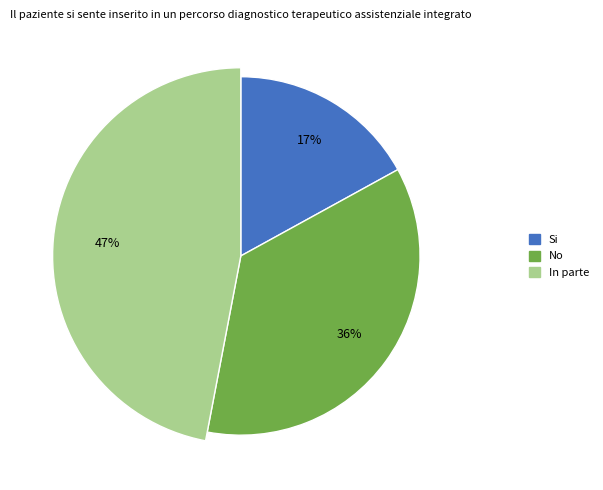

What portion of the pie excludes 15?

100.0%